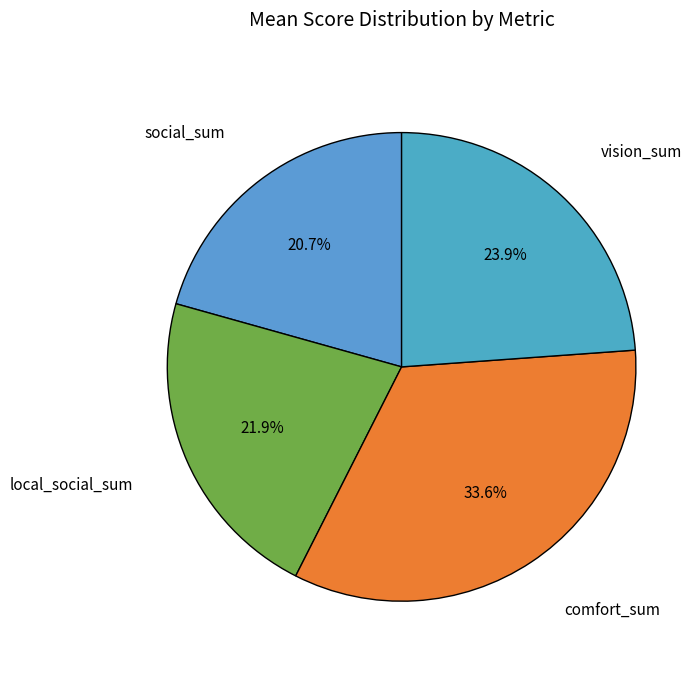

Rank the categories by value from highest to lowest.

comfort_sum, vision_sum, local_social_sum, social_sum